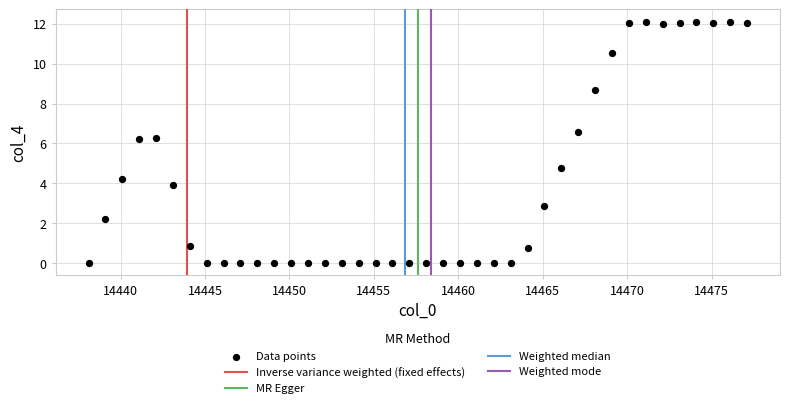

What is the range of Y values (max minus min)?

12.1